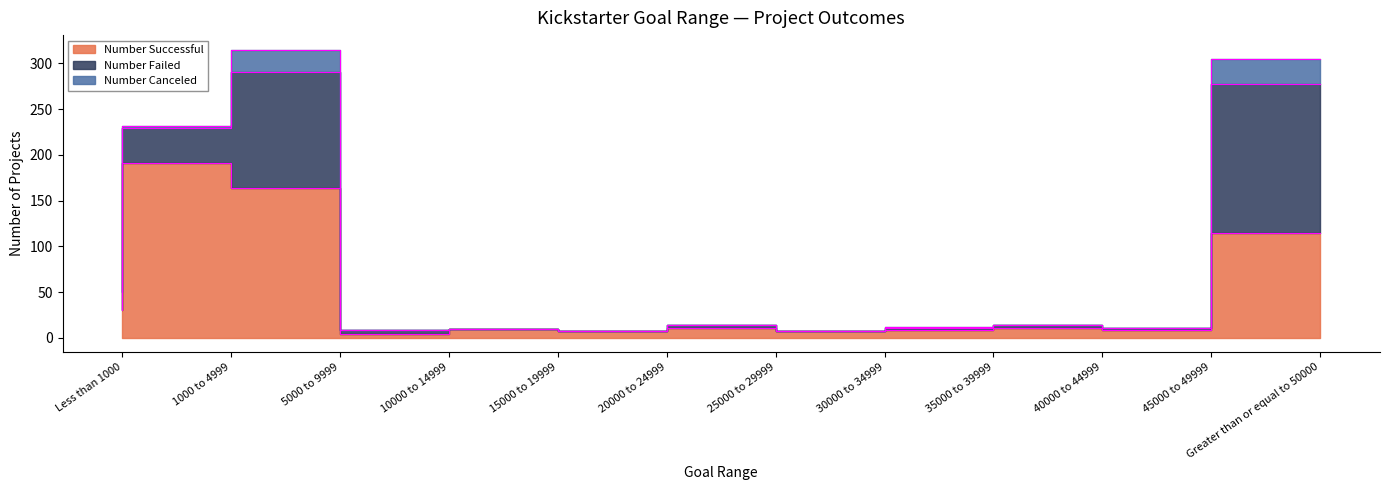

After their last crossing, which series has the higher values: Number Successful or Number Failed?

Number Failed